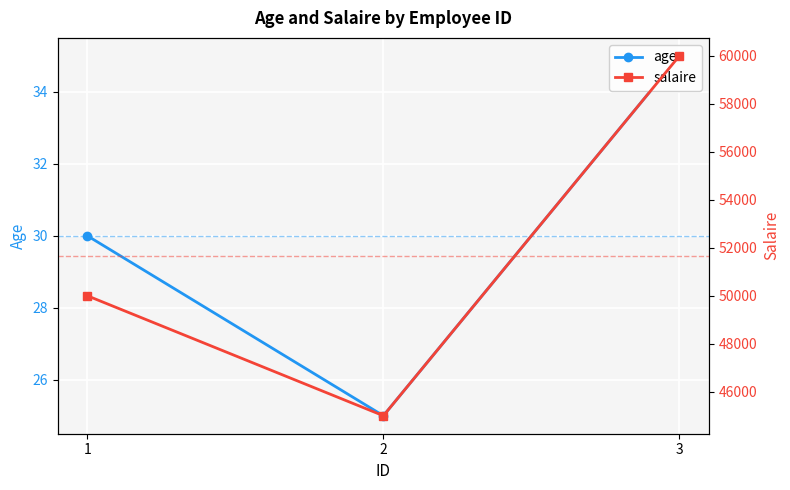

What is the total value across all series at 1?

50030